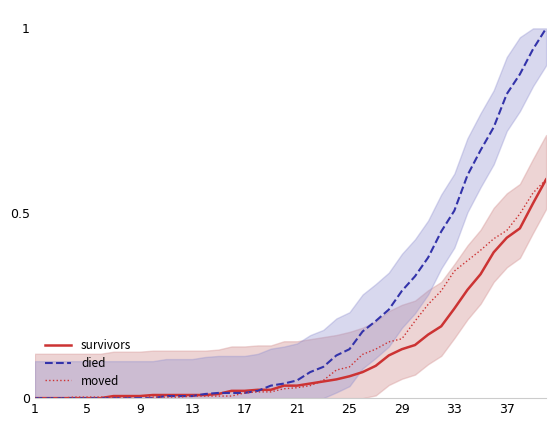

What are all the series names shown in the legend?

survivors, died, moved